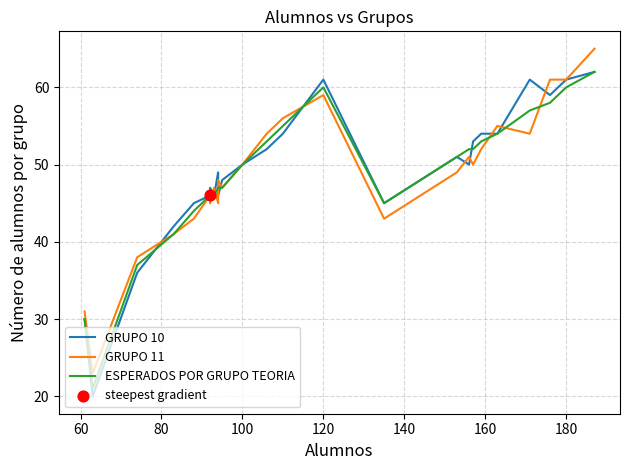

Which series contains the highest Y value?

GRUPO 11